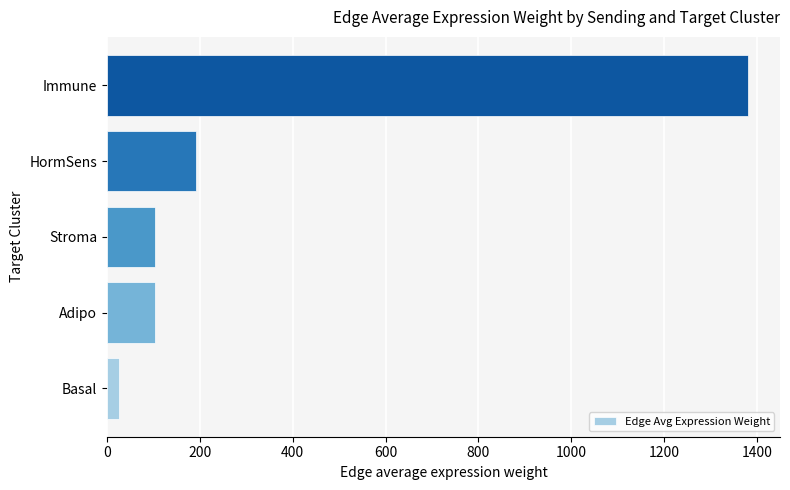

What is the greatest value displayed?

1380.4